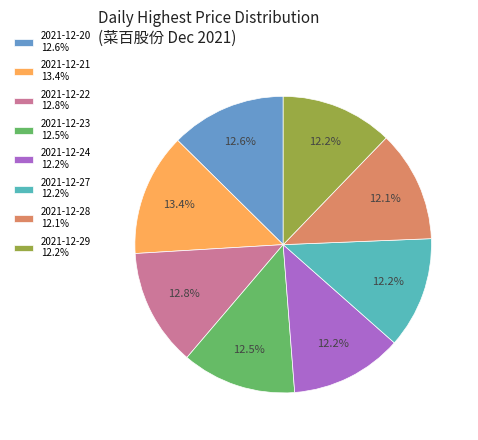

What is the largest slice in the pie chart?

2021-12-21